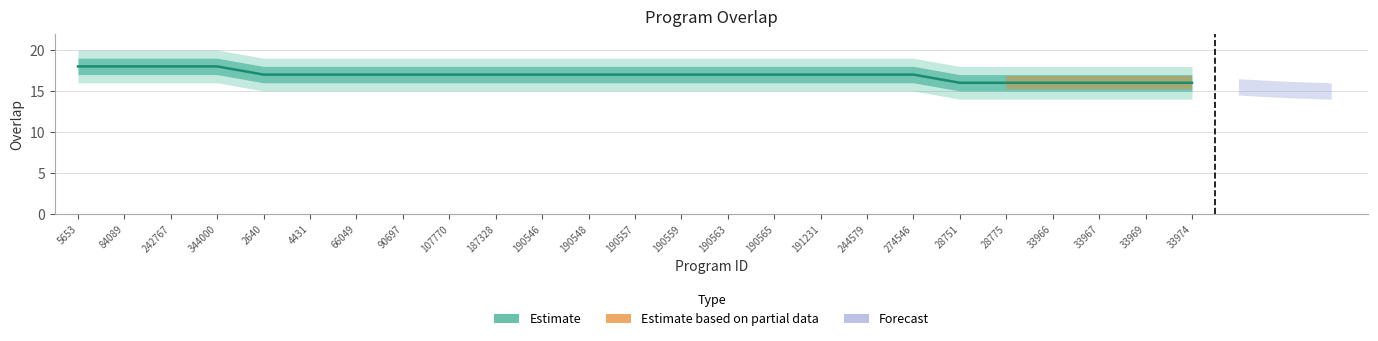

Reading left to right, transcribe all the data shown in this chart.

18	18	18	18	17	17	17	17	17	17	17	17	17	17	17	17	17	17	17	16	16	16	16	16	16